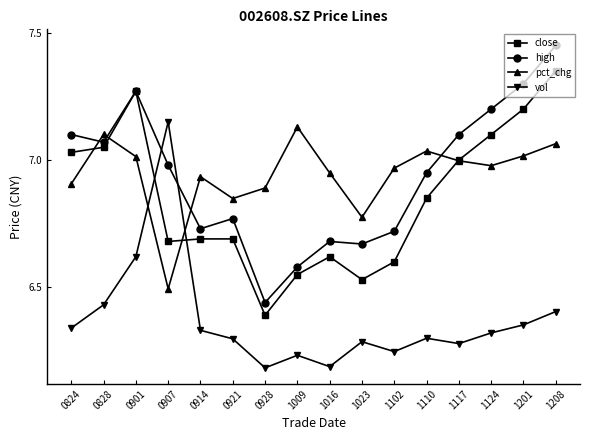

Between 0828 and 1117, which series saw the biggest shift?

vol